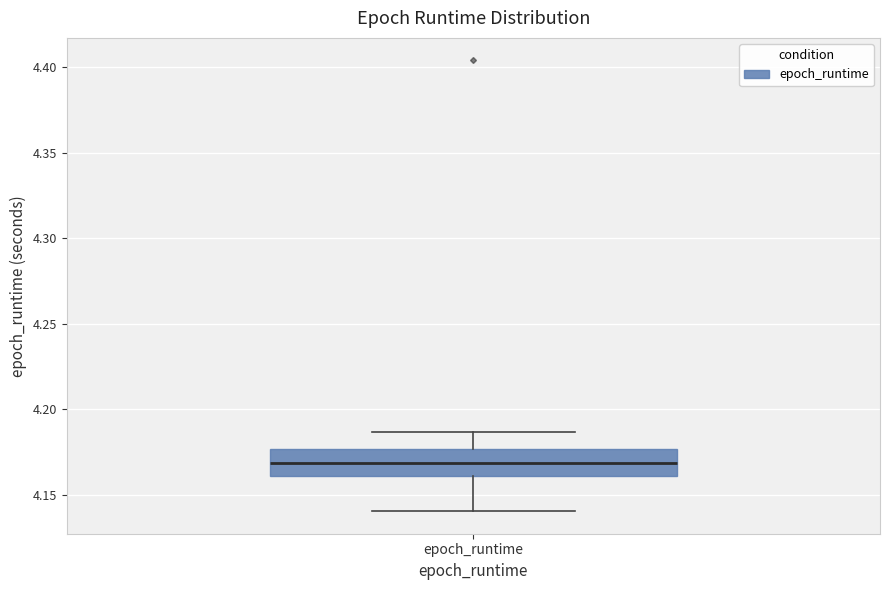

Transcribe this box plot: give where the median line is, the range the box spans, and where the two whiskers end, as read against the y-axis. The values are not printed on the chart, so give them approximately, as read against the axis.

median 4.170, box 4.160 to 4.175, whiskers 4.140 to 4.185